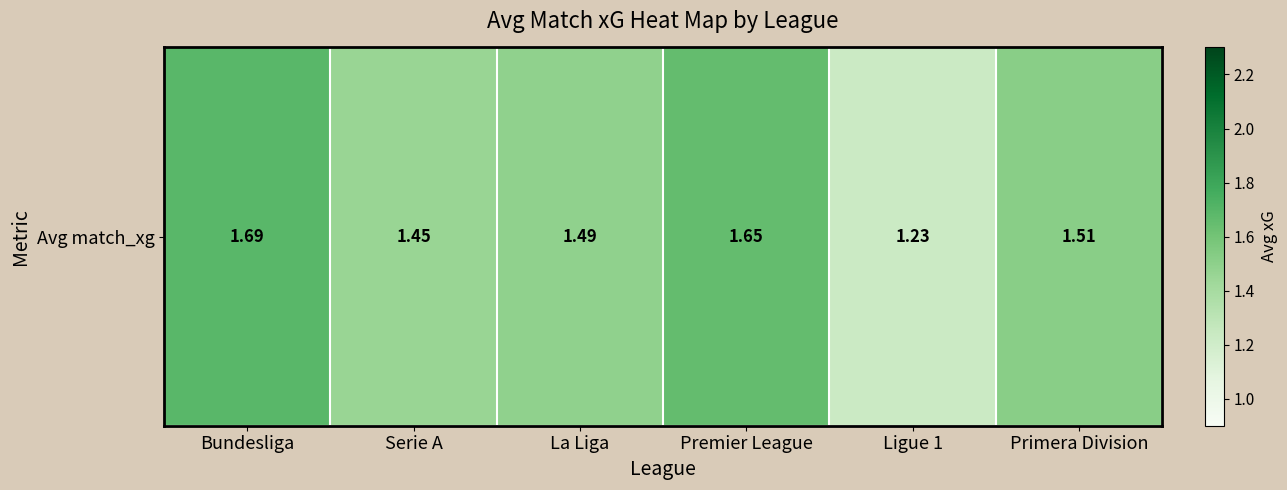

Reading left to right, what are all the values shown in this chart?

1.7	1.5	1.5	1.7	1.2	1.5